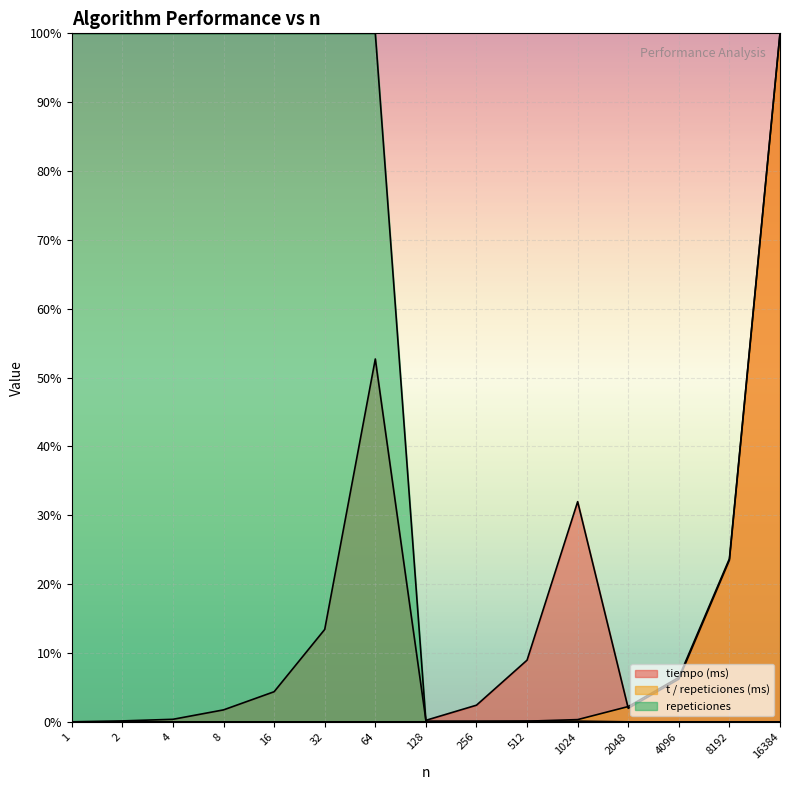

How many lines are shown in the chart?

3